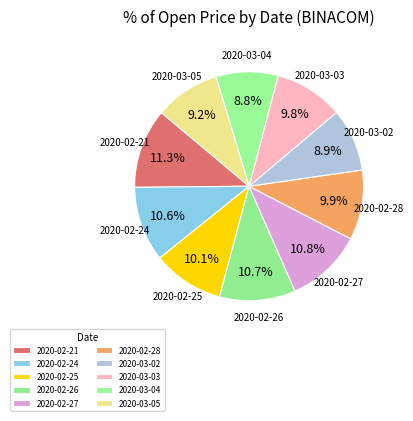

How many slices are in this pie chart?

10